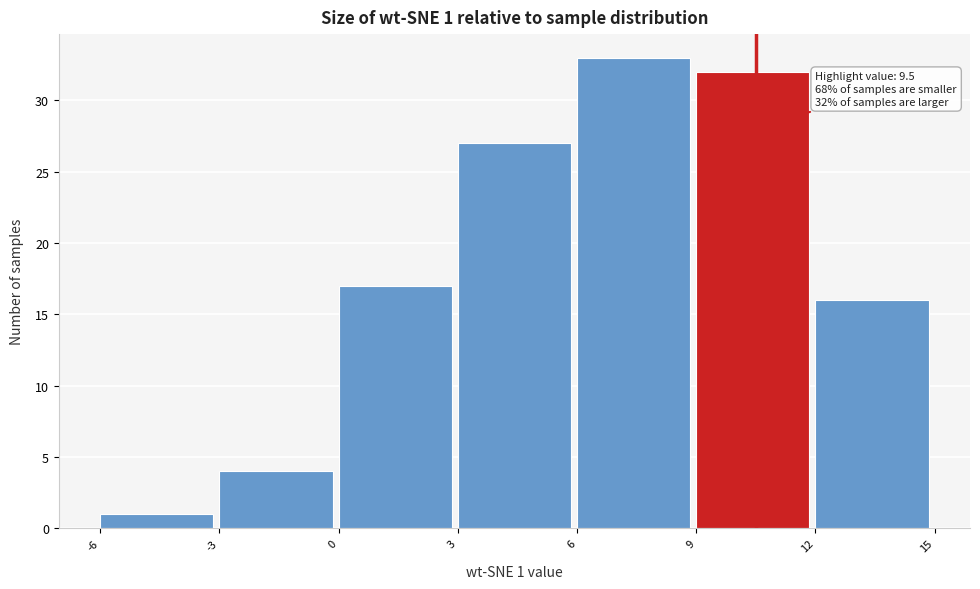

Over which range of the x-axis is the bar tallest?

6 to 9